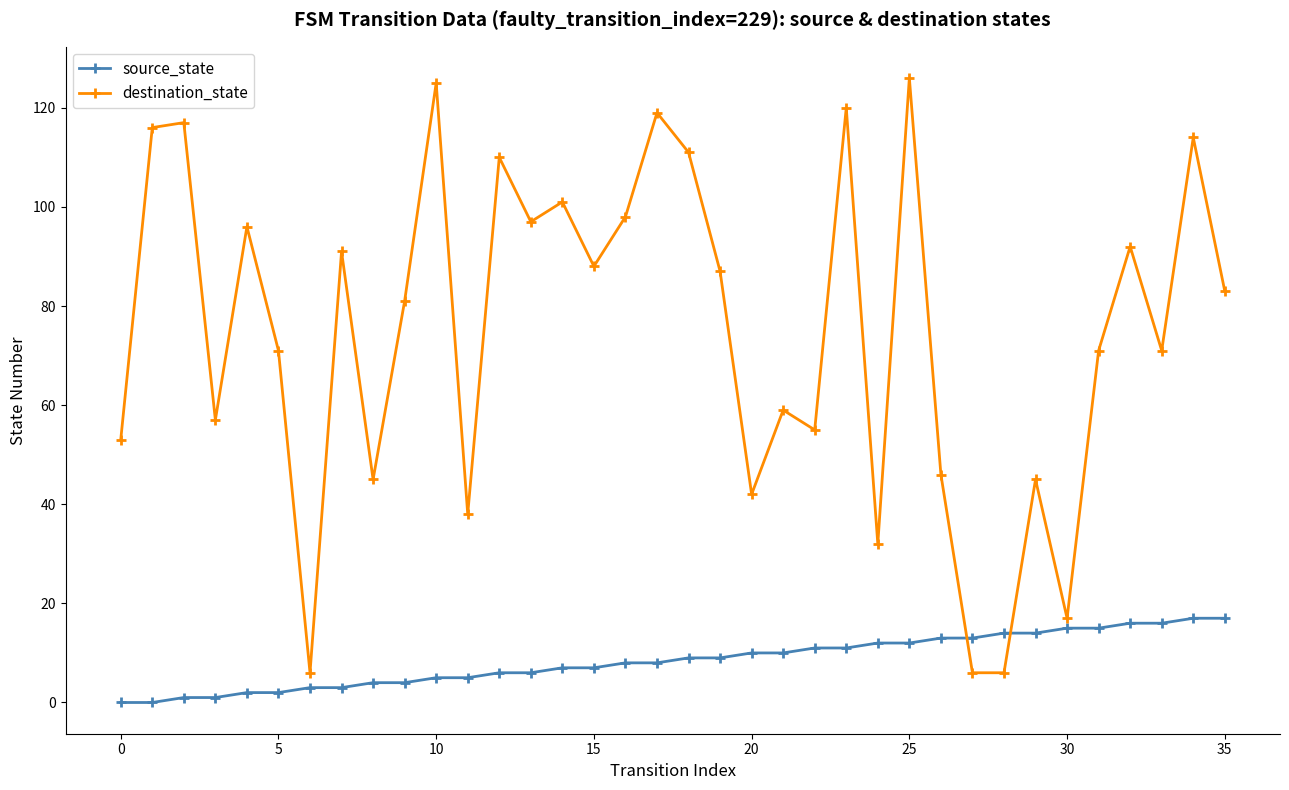

Which series has the largest total across all categories?

destination_state